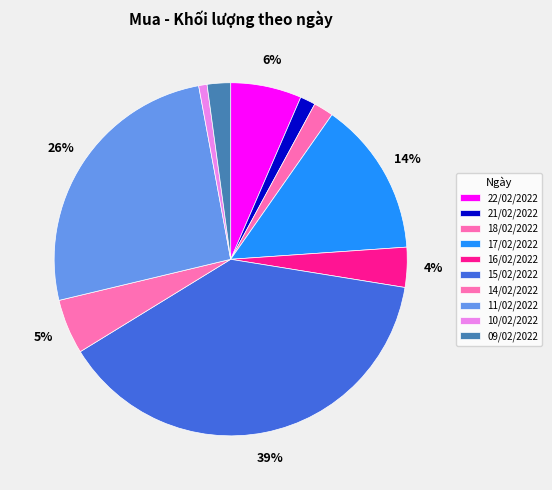

True or false: 10/02/2022 accounts for 1% of the total.

True